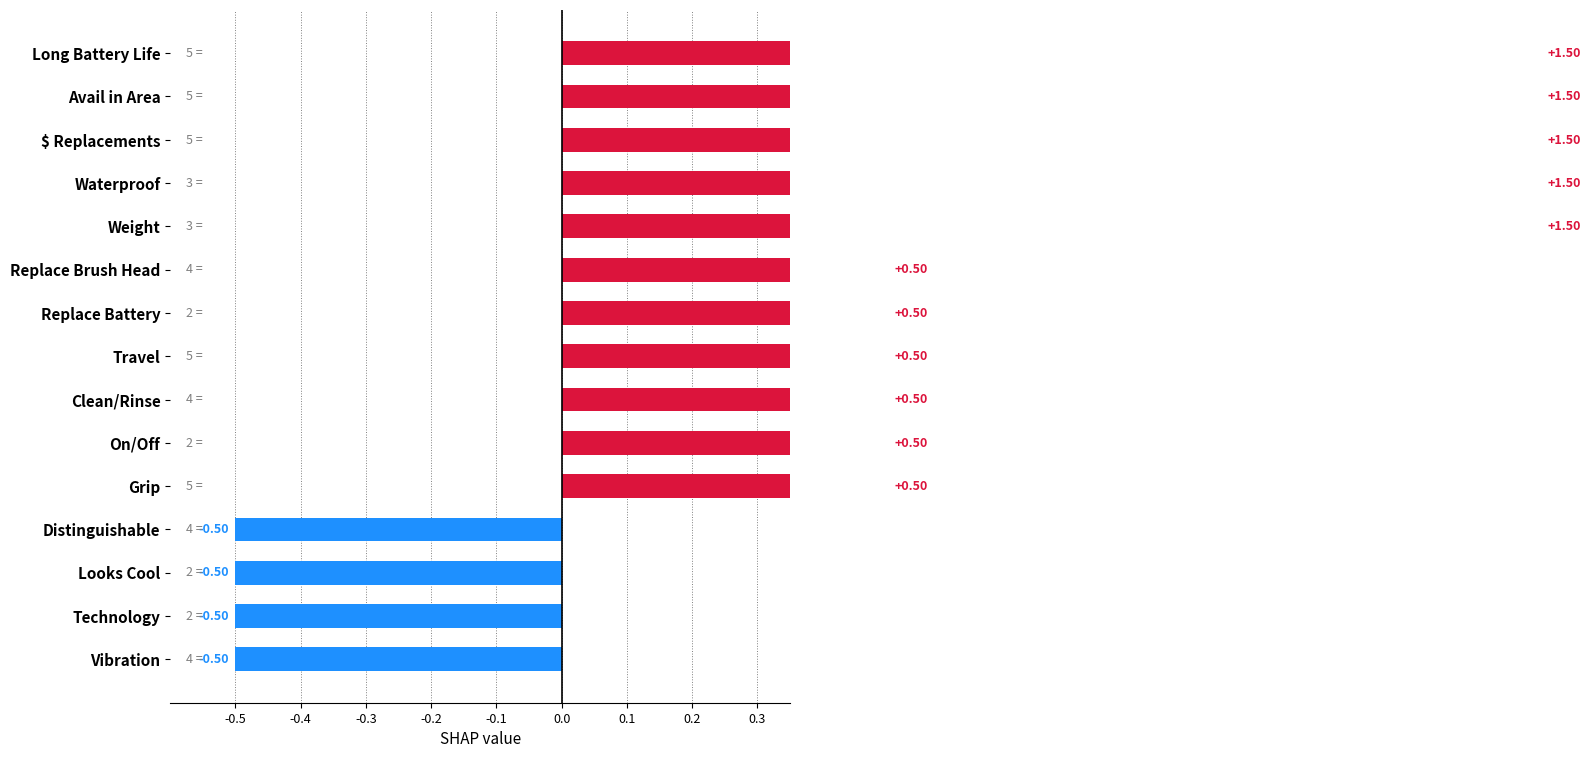

How many series are shown in this chart?

1